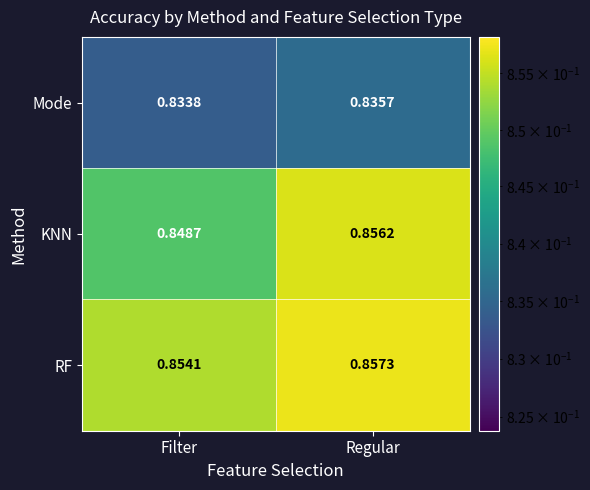

Which series has the widest spread of values?

KNN